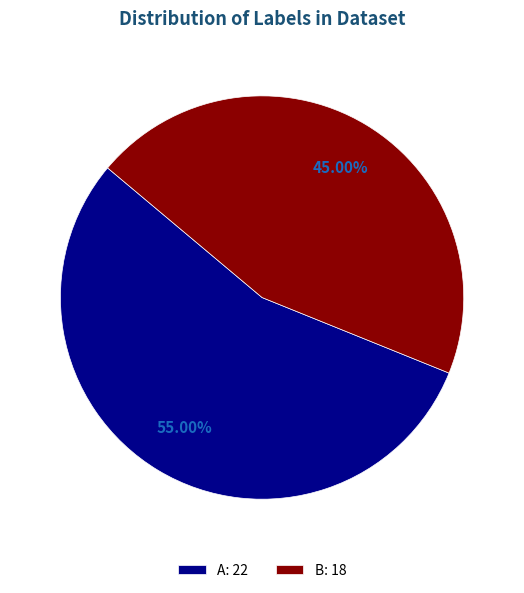

Does A account for over 50% of the chart?

Yes